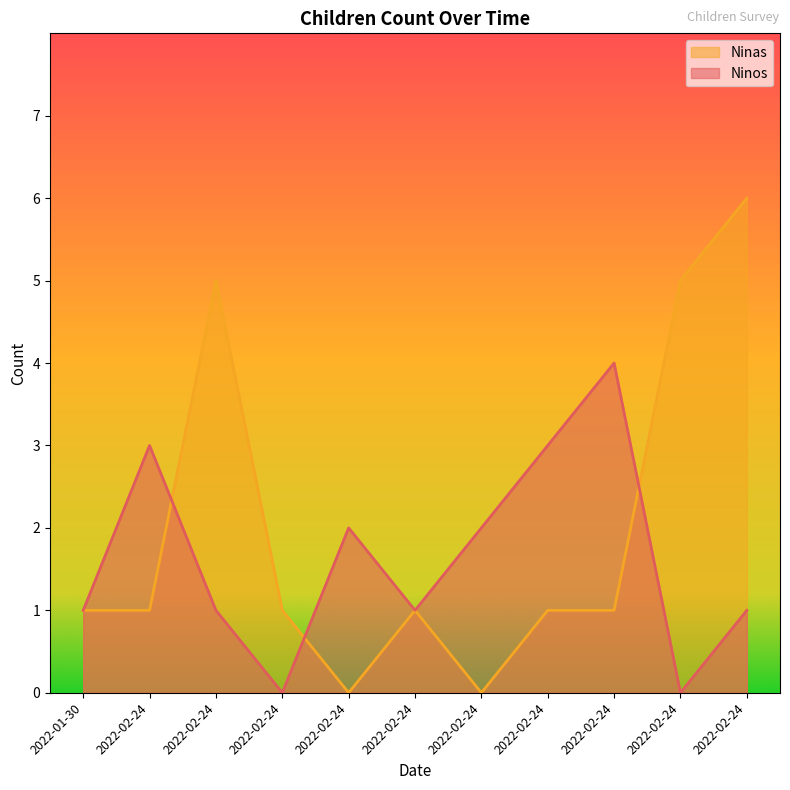

Which series has the largest total across all categories?

Ninas